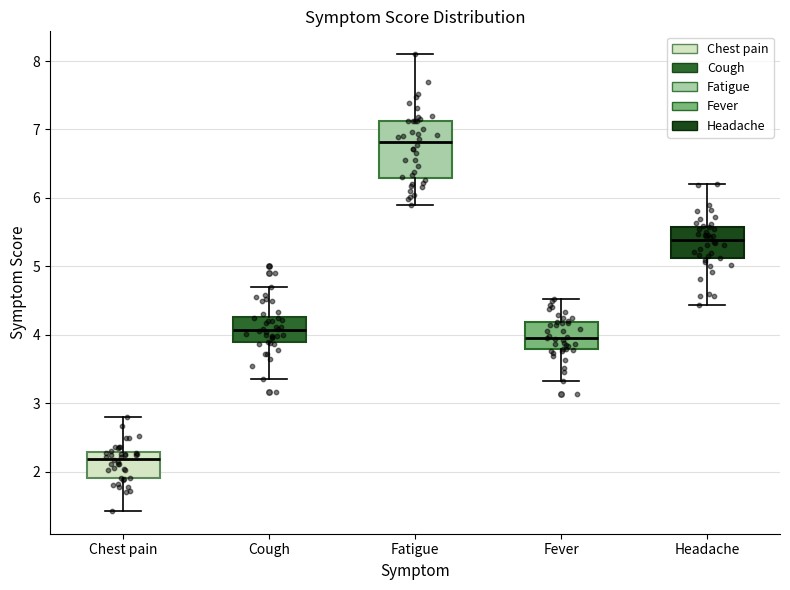

Which box has the highest median line?

Fatigue